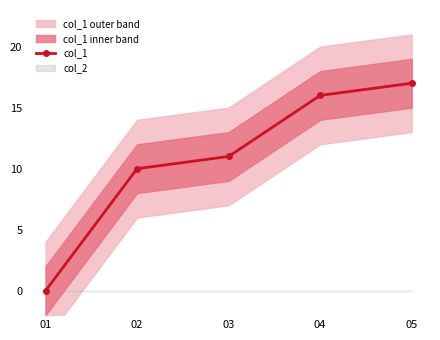

Rank the categories by value from lowest to highest.

01, 02, 03, 04, 05